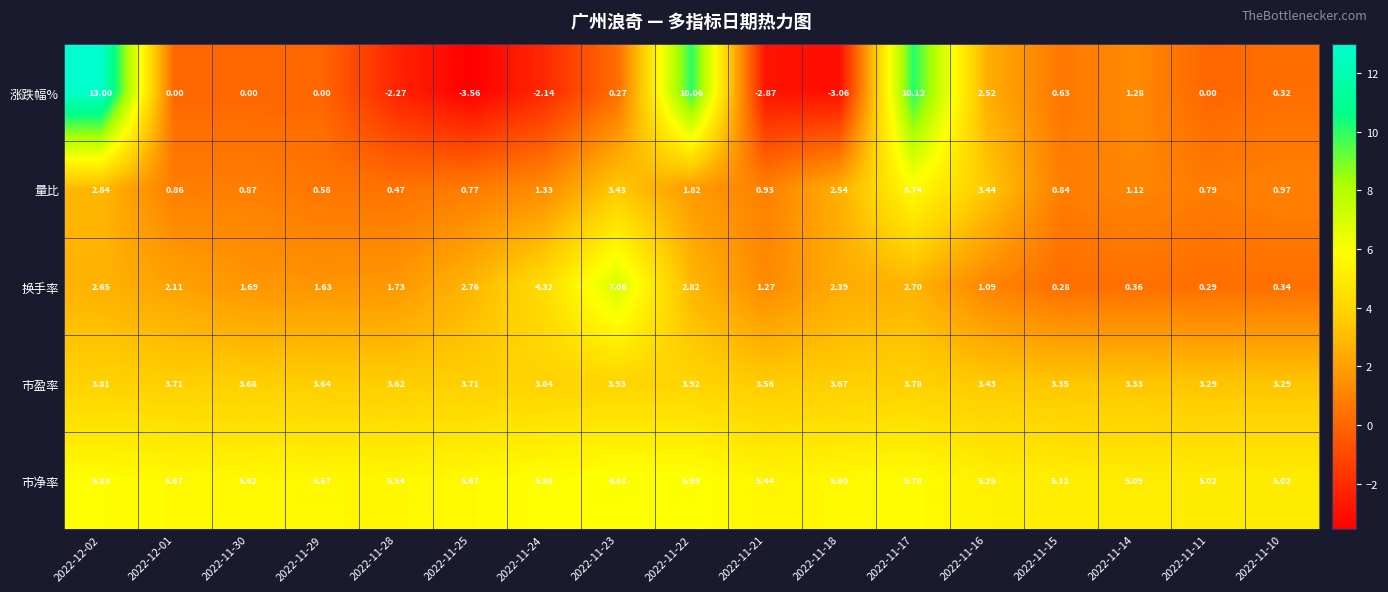

At 2022-11-11, list the series in order from smallest to largest.

涨跌幅%, 换手率, 量比, 市盈率, 市净率